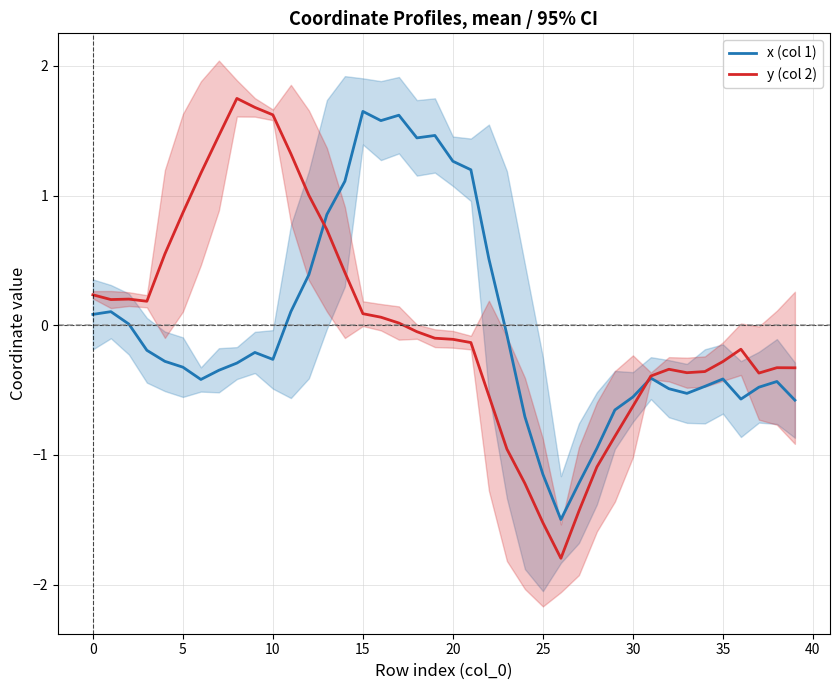

Which category has the lowest value in the x (col 1) series?

26